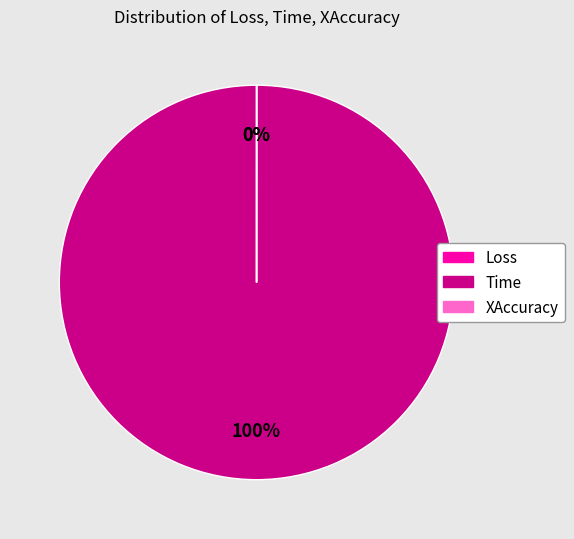

To the nearest percent, what is the average slice percentage?

33%